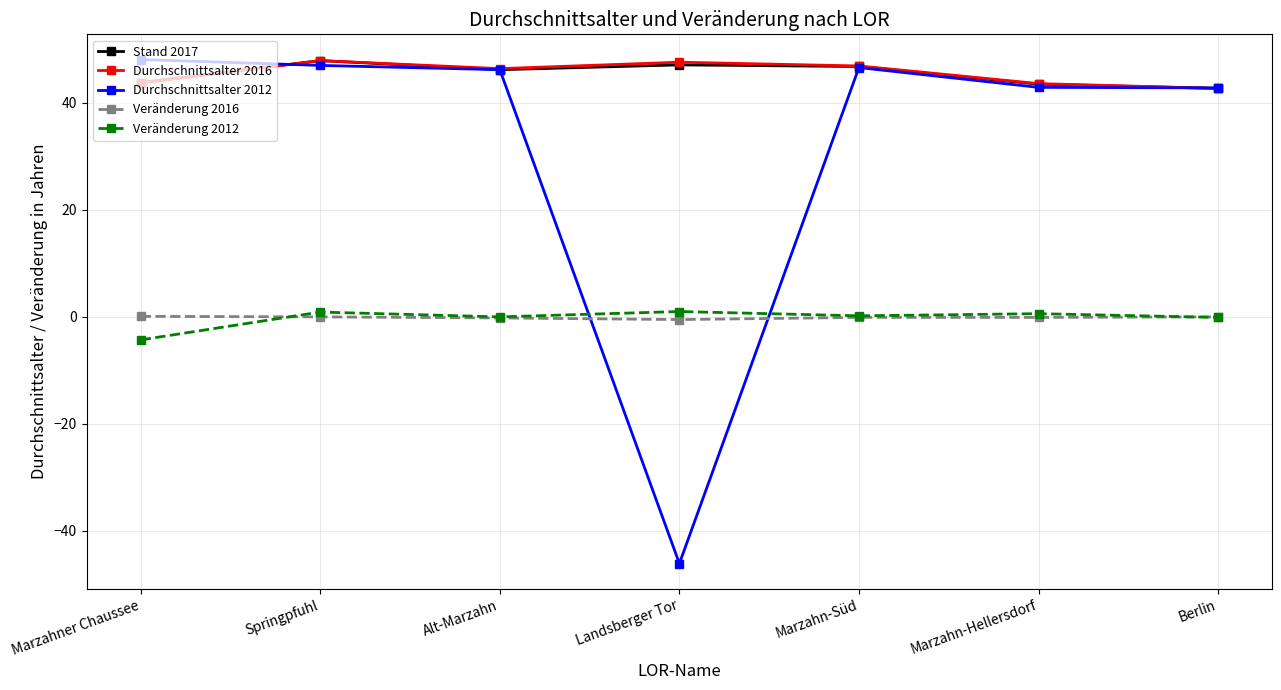

What are all the series names shown in the legend?

Stand 2017, Durchschnittsalter 2016, Durchschnittsalter 2012, Veränderung 2016, Veränderung 2012